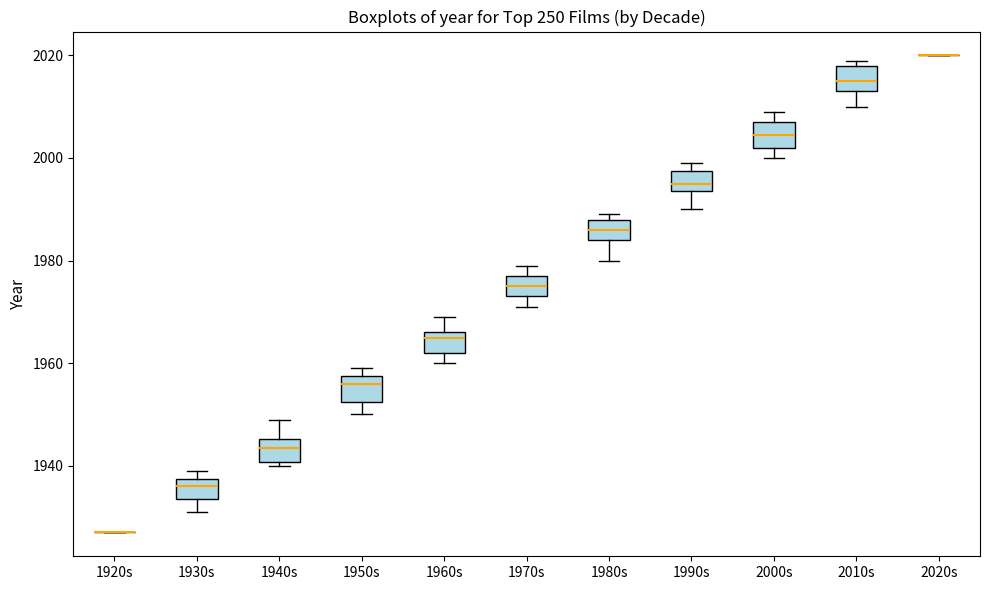

Reading left to right, read every box against the y-axis: the position of its median line, the range the box covers, and the ends of its whiskers. The values are not printed on the chart, so give them approximately, as read against the axis.

1920s: box collapsed to a line at 1928, whiskers 1928 to 1928
1930s: median 1936, box 1934 to 1938, whiskers 1932 to 1940
1940s: median 1944, box 1940 to 1946, whiskers 1940 (just below the box's lower edge) to 1950
1950s: median 1956, box 1952 to 1958, whiskers 1950 to 1960
1960s: median 1966 (just below the box's upper edge), box 1962 to 1966, whiskers 1960 to 1970
1970s: median 1976, box 1974 to 1978, whiskers 1972 to 1980
1980s: median 1986, box 1984 to 1988, whiskers 1980 to 1990
1990s: median 1996, box 1994 to 1998, whiskers 1990 to 2000
2000s: median 2004, box 2002 to 2008, whiskers 2000 to 2010
2010s: median 2016, box 2014 to 2018, whiskers 2010 to 2020
2020s: box collapsed to a line at 2020, whiskers 2020 to 2020